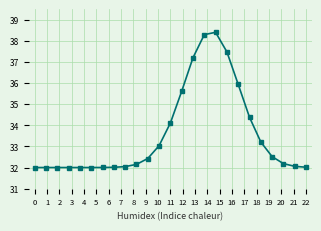

True or false: there are more than 0 points higher than both neighbors.

True